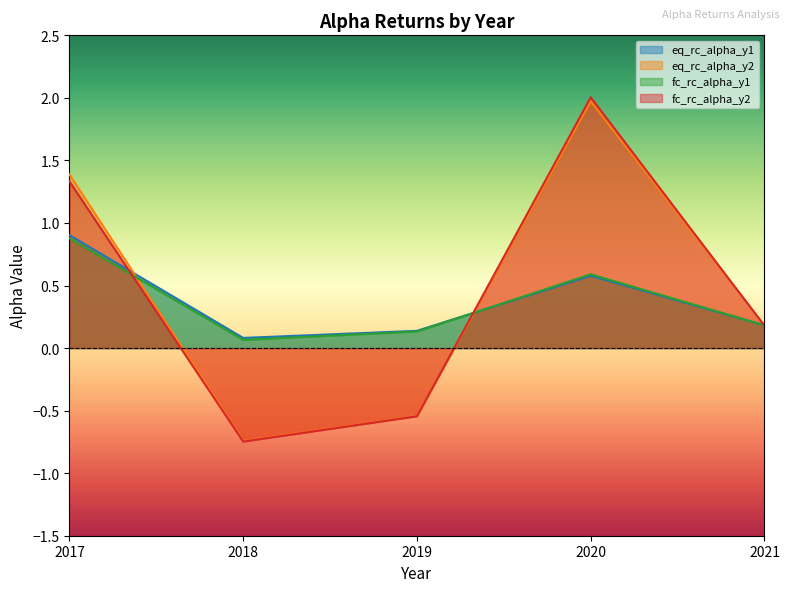

True or false: eq_rc_alpha_y1 has a value of 0.1 at 2018.

True